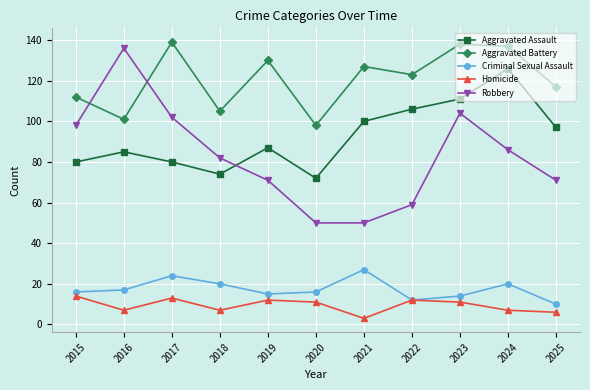

What is the value of the Criminal Sexual Assault point at the 4th from the left?

20